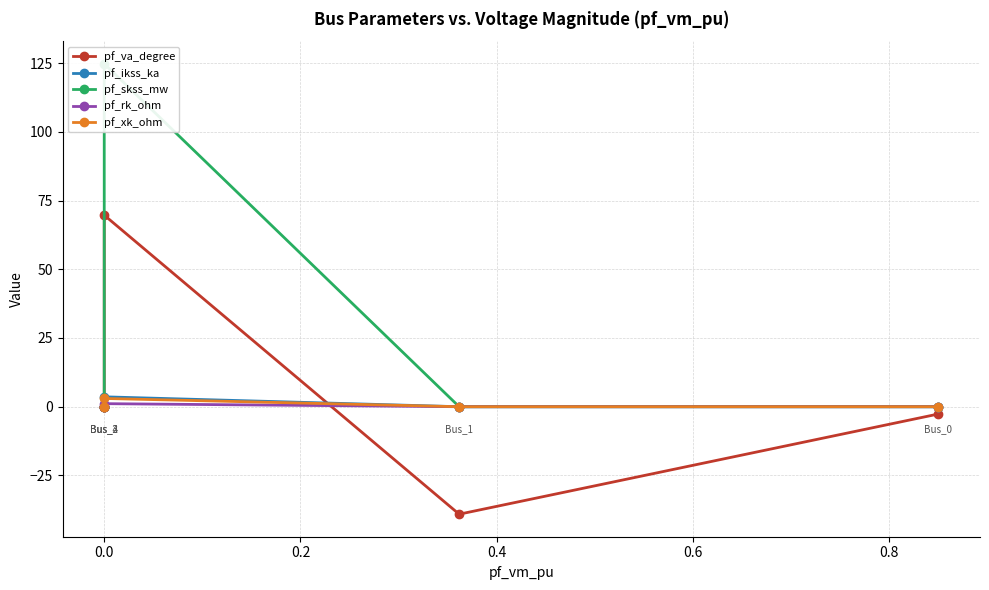

Which series has the largest range (max minus min)?

pf_skss_mw